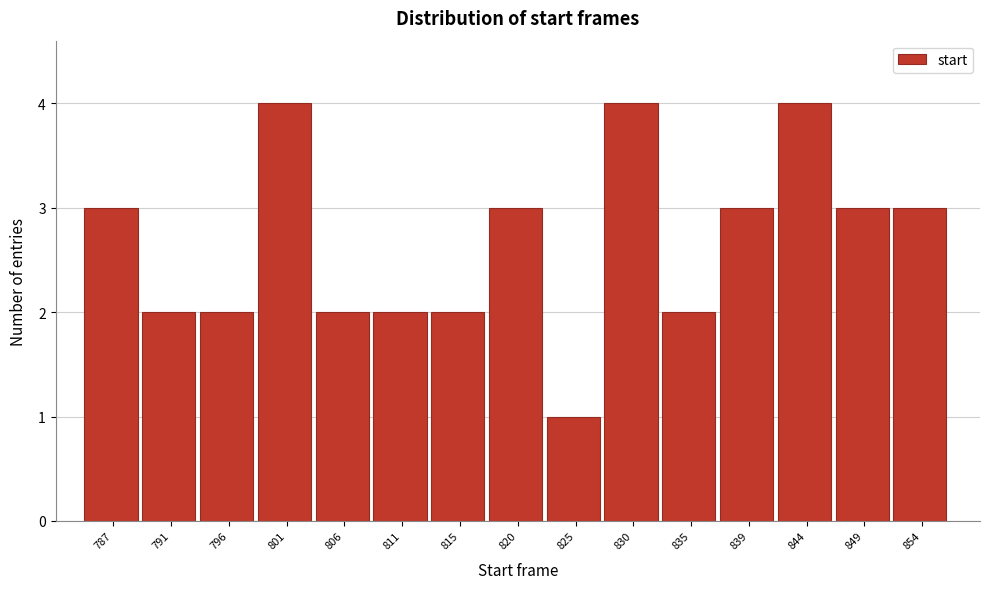

Reading left to right, what are all the values shown in this chart?

787=3	791=2	796=2	801=4	806=2	811=2	815=2	820=3	825=1	830=4	835=2	839=3	844=4	849=3	854=3